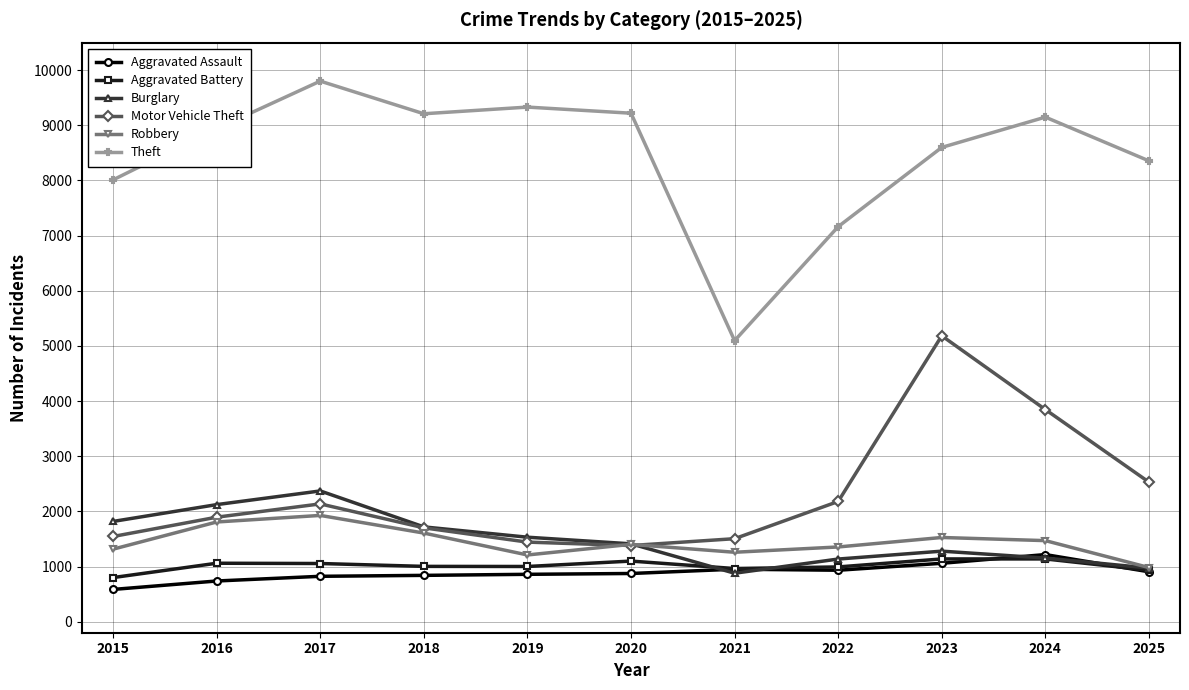

At which category is the sum across all series the highest?

2023